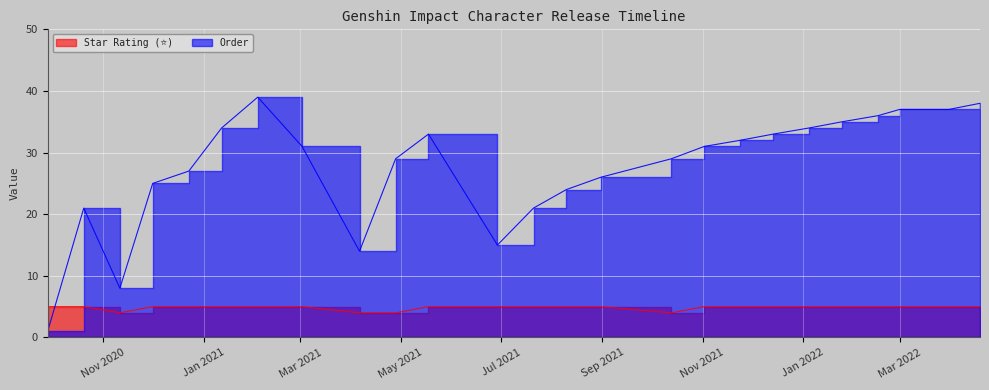

True or false: Star Rating (⭐) has a value of 8 at 2022-02-16.

False